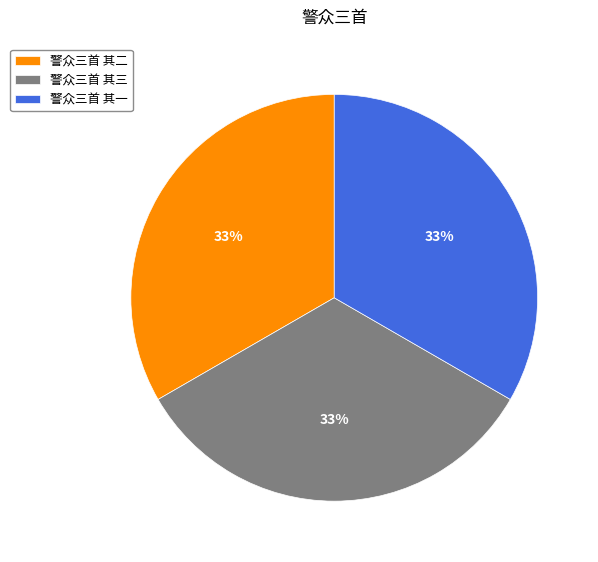

What percentage is the 警众三首 其三 slice, to the nearest percent?

33%